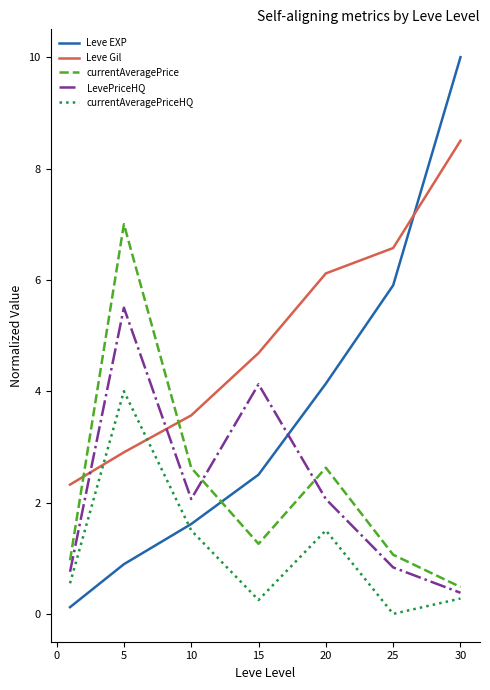

Which series ends up on top after the final intersection of Leve EXP and currentAveragePriceHQ?

Leve EXP